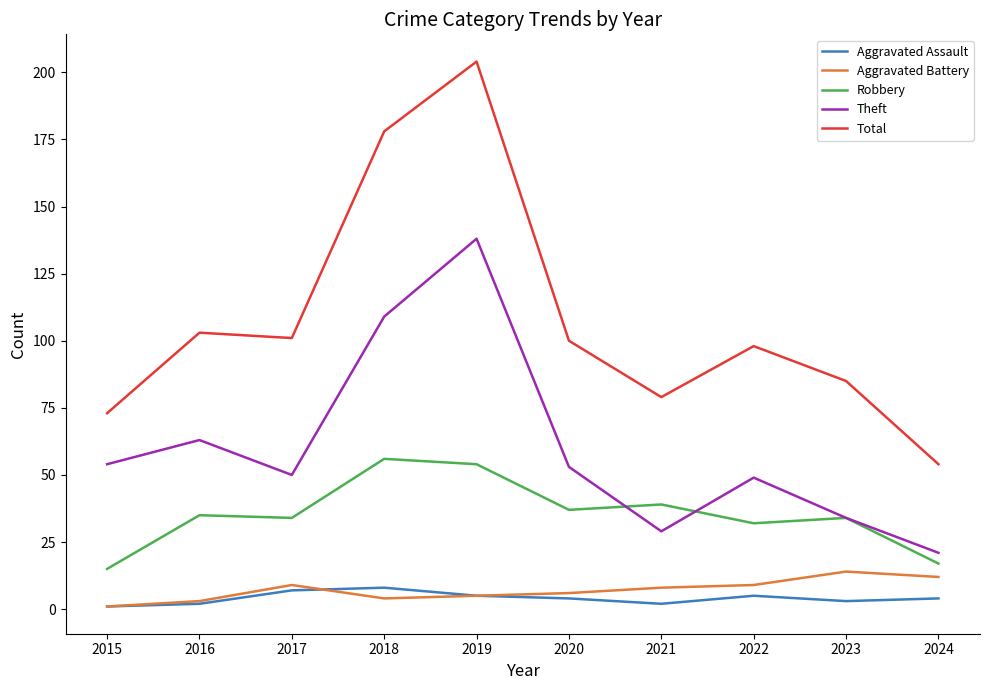

Between 2020 and 2024, which series saw the biggest shift?

Total